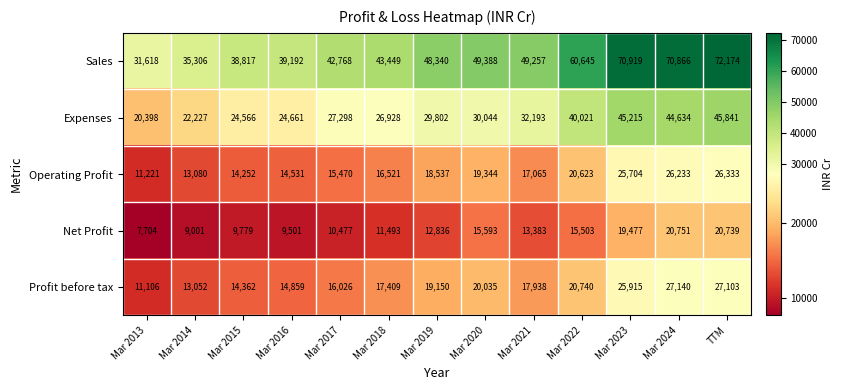

Between Mar 2016 and Mar 2020, which series saw the biggest shift?

Sales